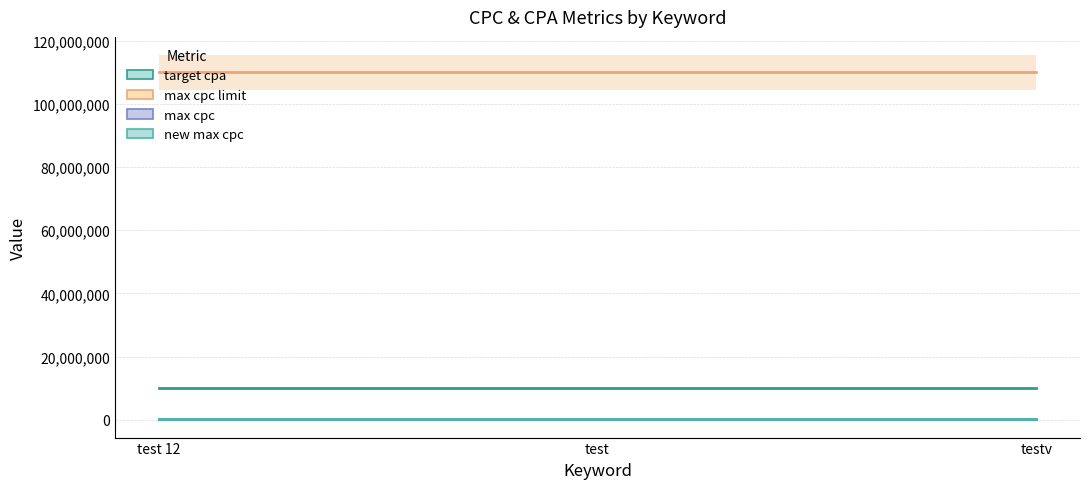

Rank the categories by max cpc limit value from highest to lowest.

test 12, test, testv